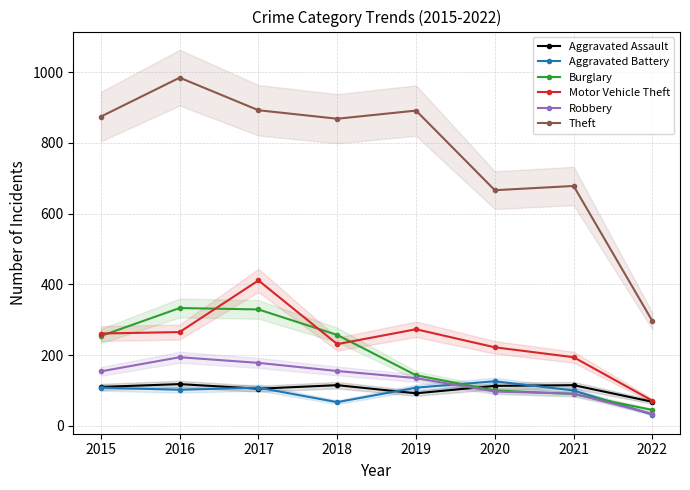

How many values in the Burglary series are below 254?

4